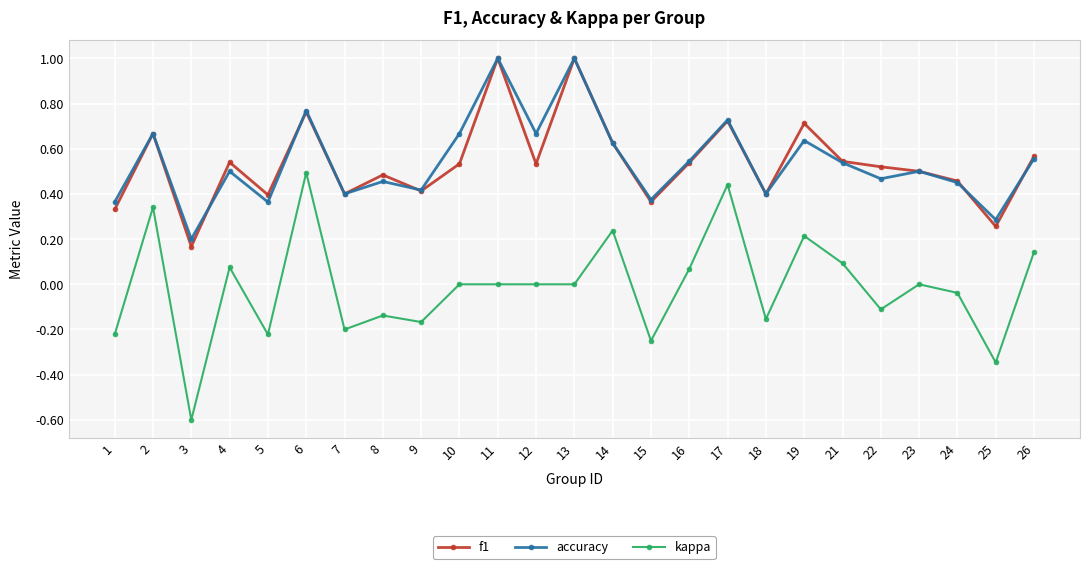

The accuracy series shows 0.2 at 1. True or false?

False